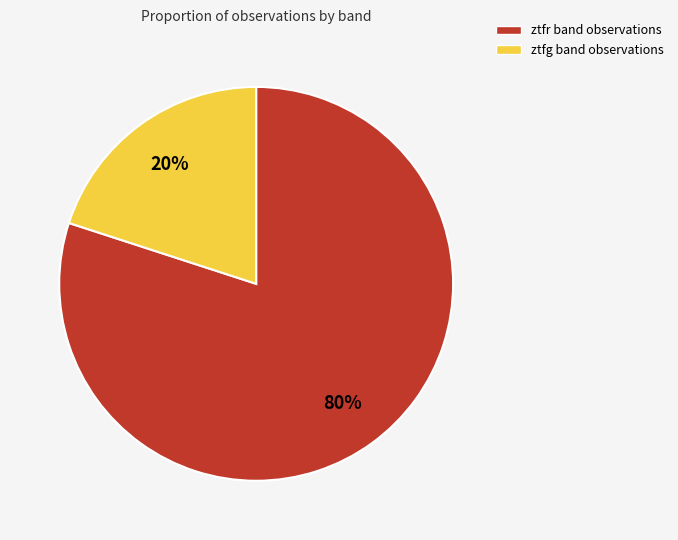

Is the sum of ztfr and ztfg greater than half?

Yes